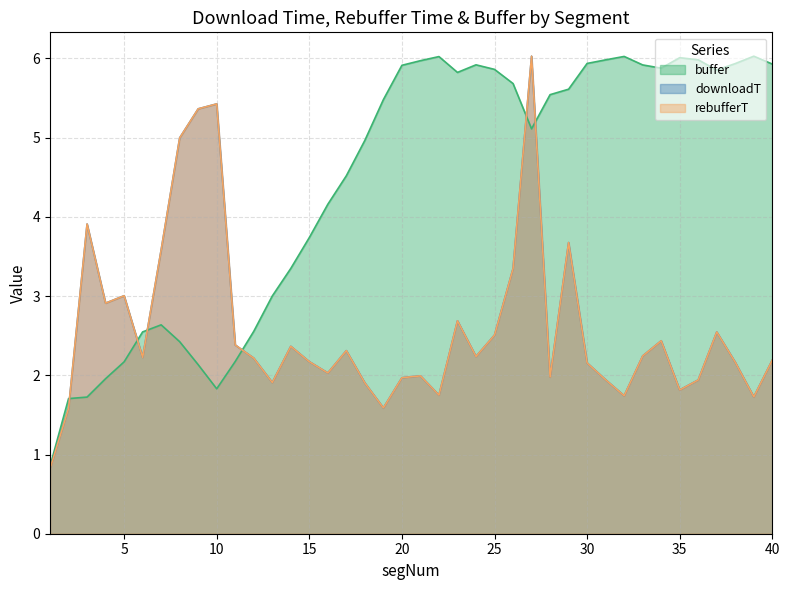

What is the difference between the maximum and minimum values in the rebufferT series?

5.2